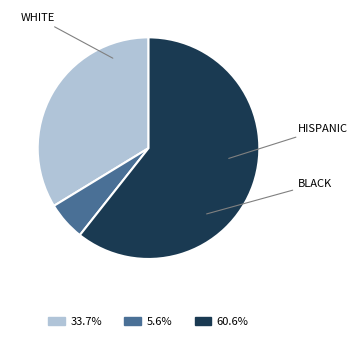

Is there a majority slice in this chart?

Yes